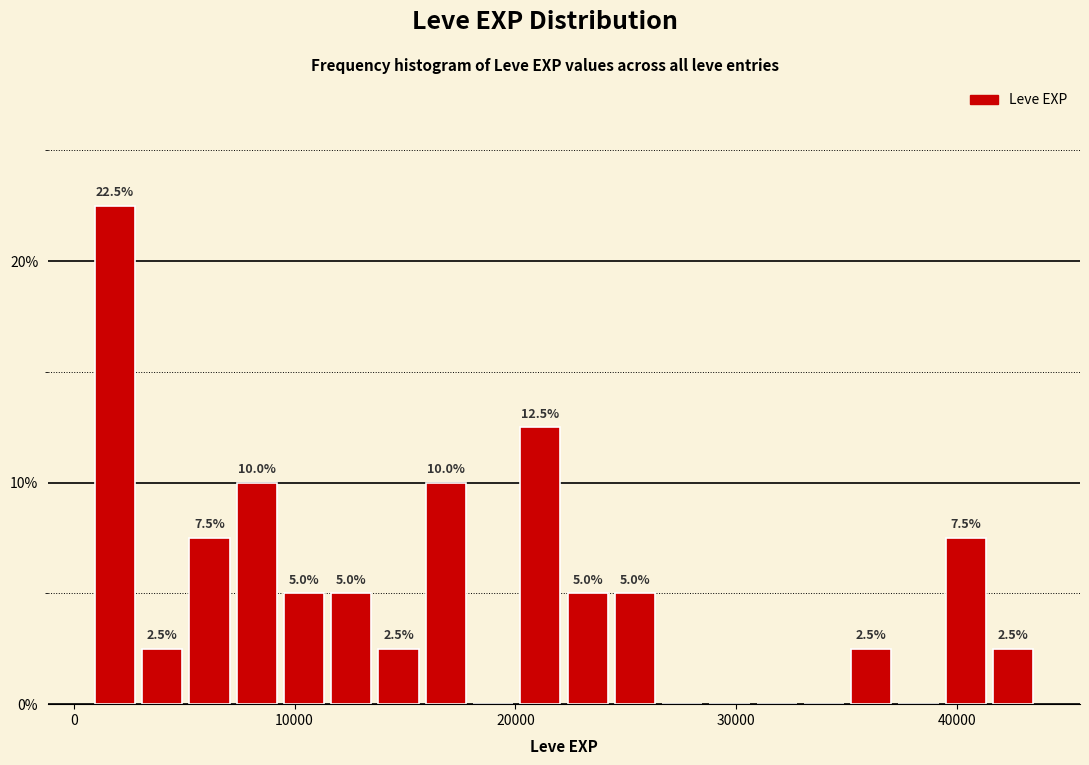

Around what value on the x-axis is the tallest bar? Give the approximate position of its centre, as read against the axis.

2000